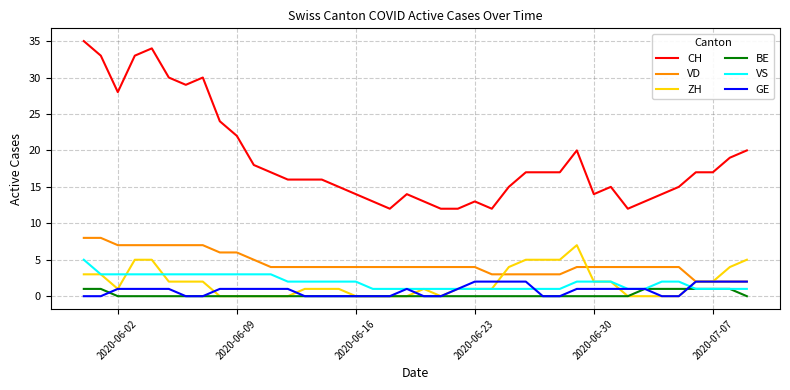

After their last crossing, which series has the higher values: ZH or BE?

ZH